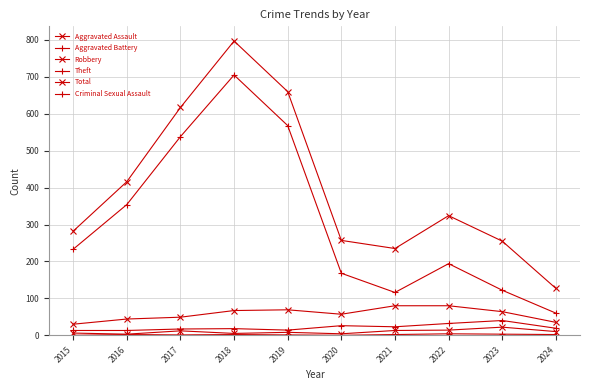

What is the difference between the maximum and minimum values in the Total series?

670